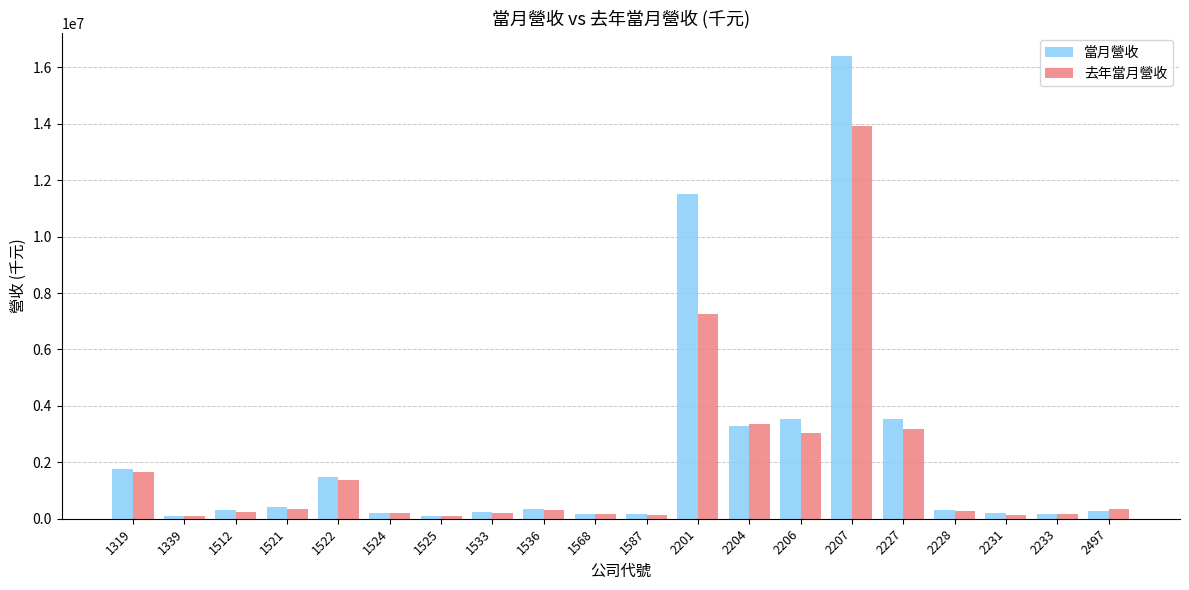

List the series in order of their peak value, lowest first.

去年當月營收, 當月營收